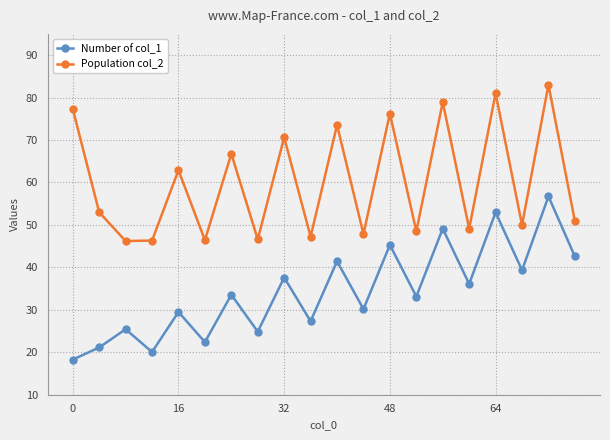

In Number of col_1, how many points are lower than both neighbors (excluding endpoints)?

8